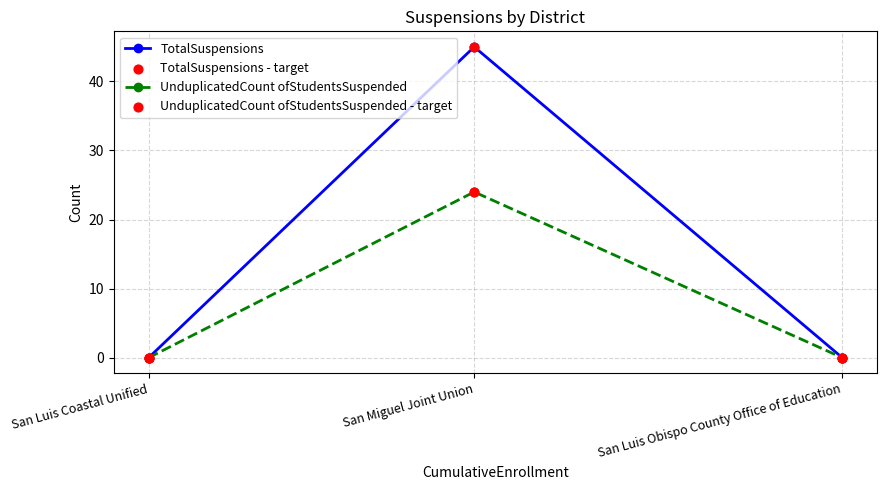

At which category is the sum across all series the highest?

San Miguel Joint Union